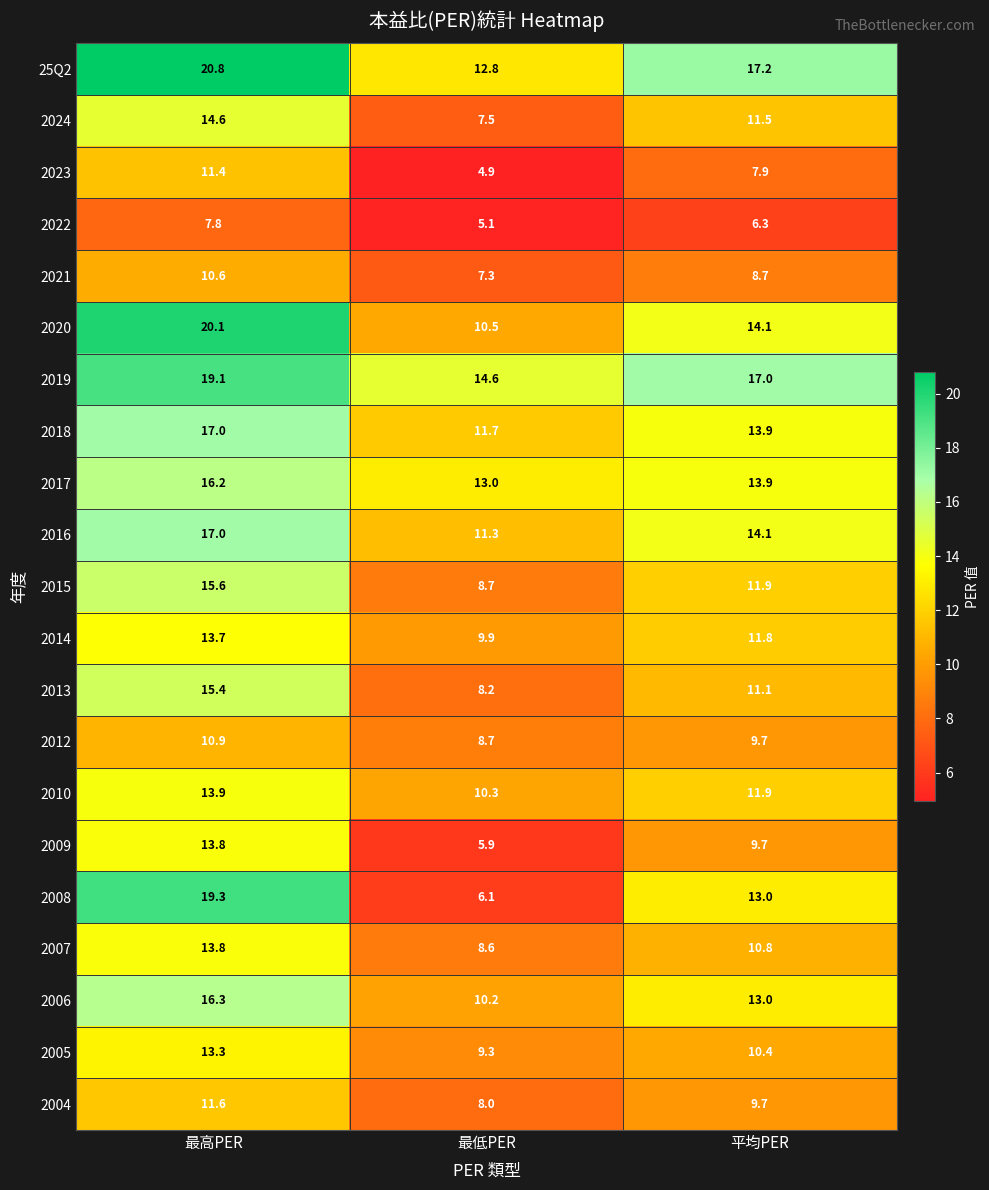

At which label does 2020 first exceed 14?

最高PER